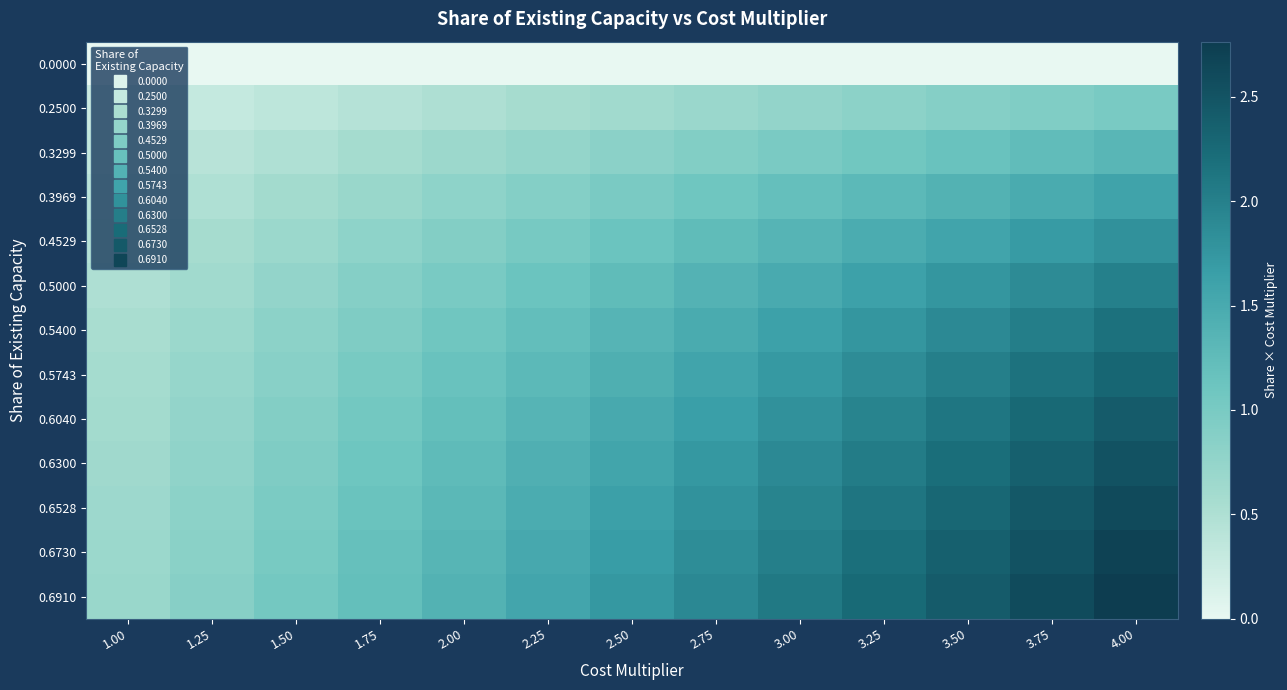

At which category does the chart reach its peak across all series?

4.00